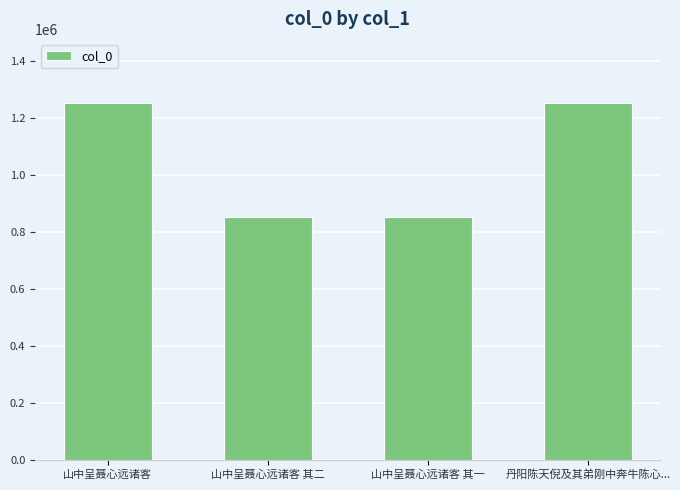

What is the maximum value shown in the chart?

1251165